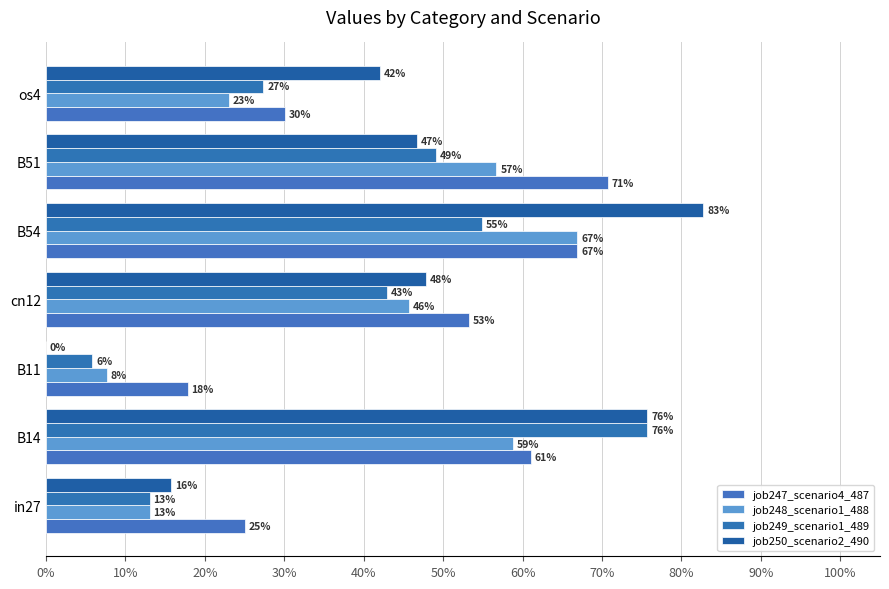

What are all the series names shown in the legend?

job247_scenario4_487, job248_scenario1_488, job249_scenario1_489, job250_scenario2_490